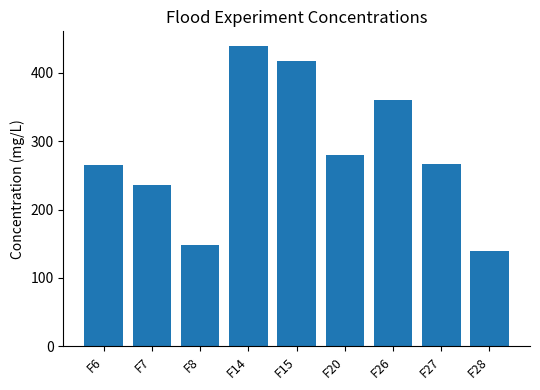

Count the number of categories in the chart.

9